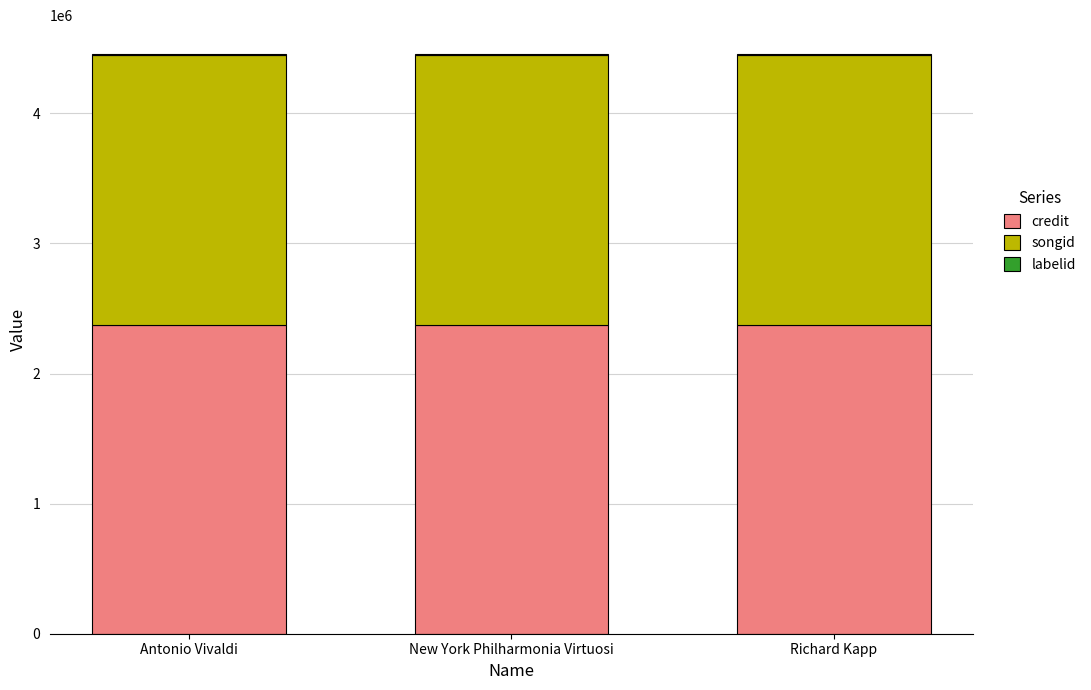

What is the maximum value for credit?

2369679